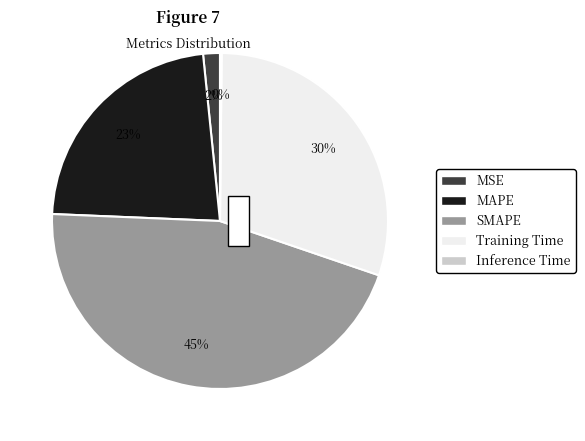

What percentage do SMAPE and Inference Time together represent?

45.6%